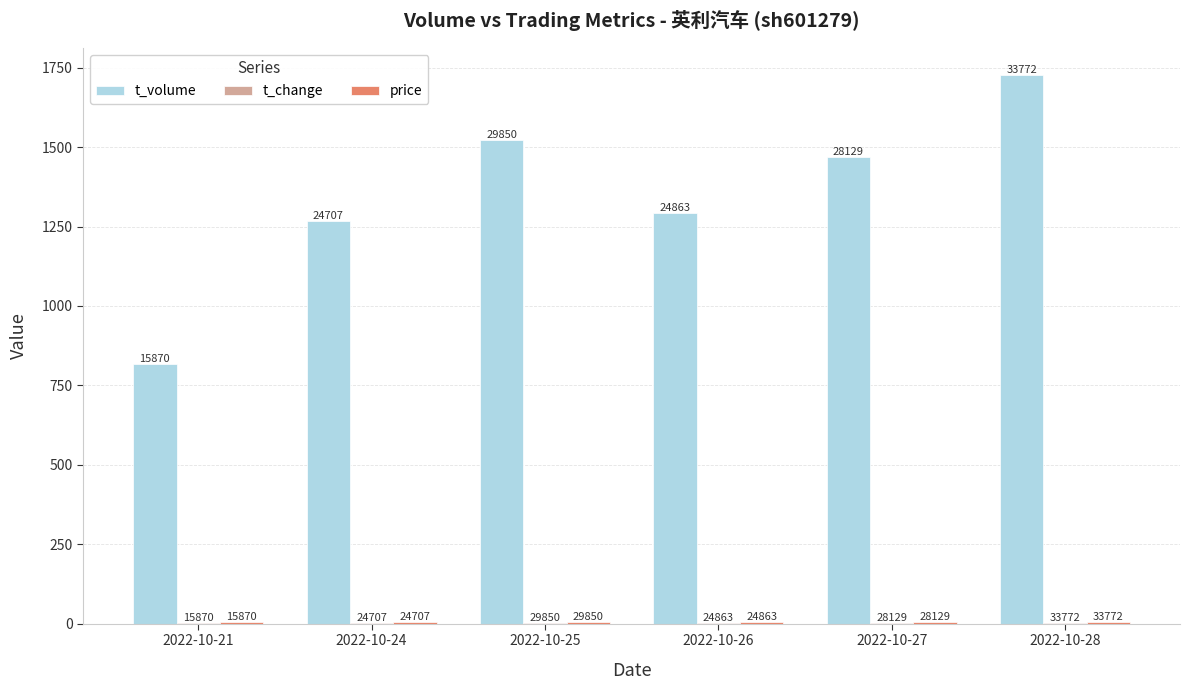

What is the average value of the t_change series?

1.3